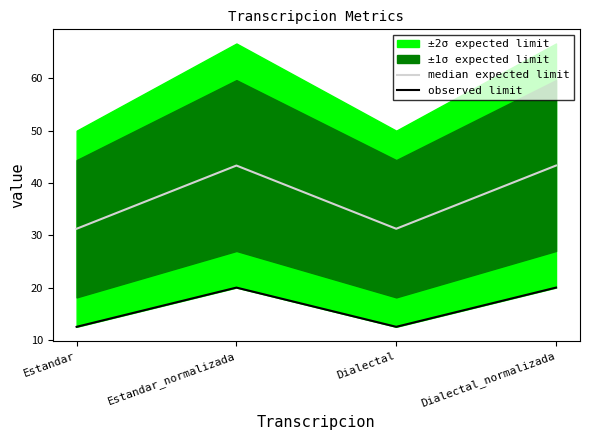

What is the label of the 4th point from the right?

Estandar